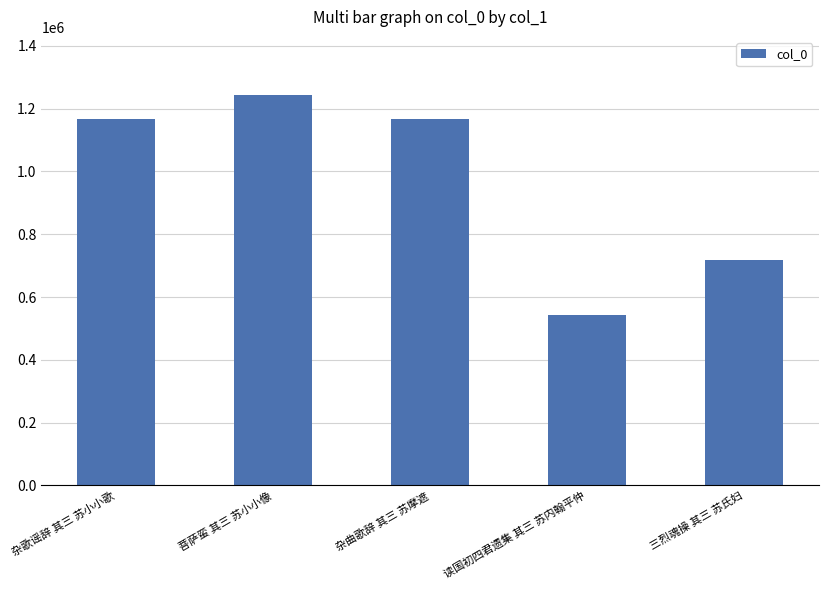

What is the label of the 1st bar from the right?

三烈魂操 其三 苏氏妇